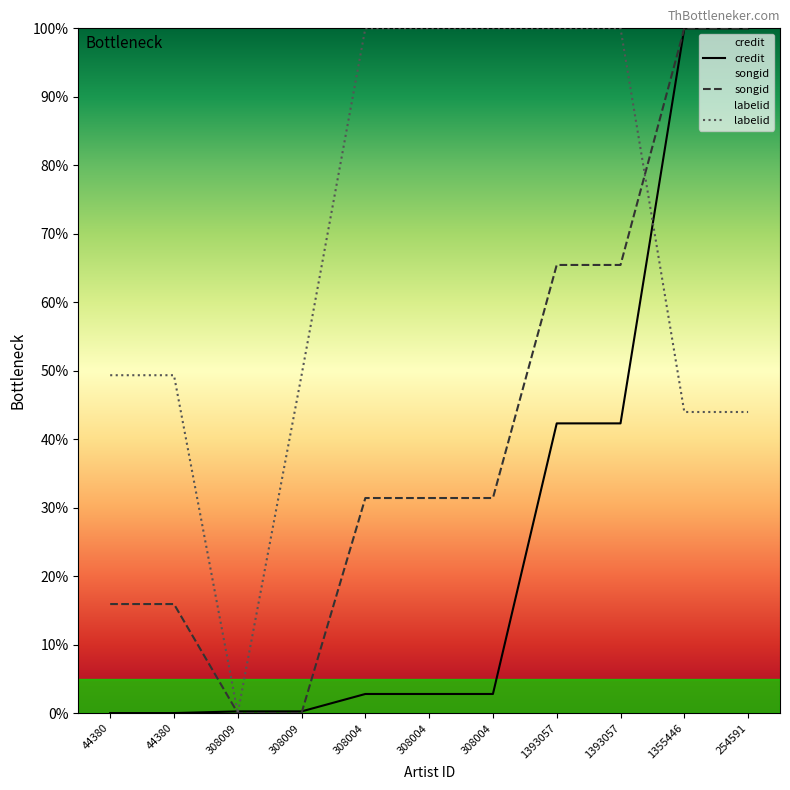

Is it true that credit equals 2.8 at 308004?

True